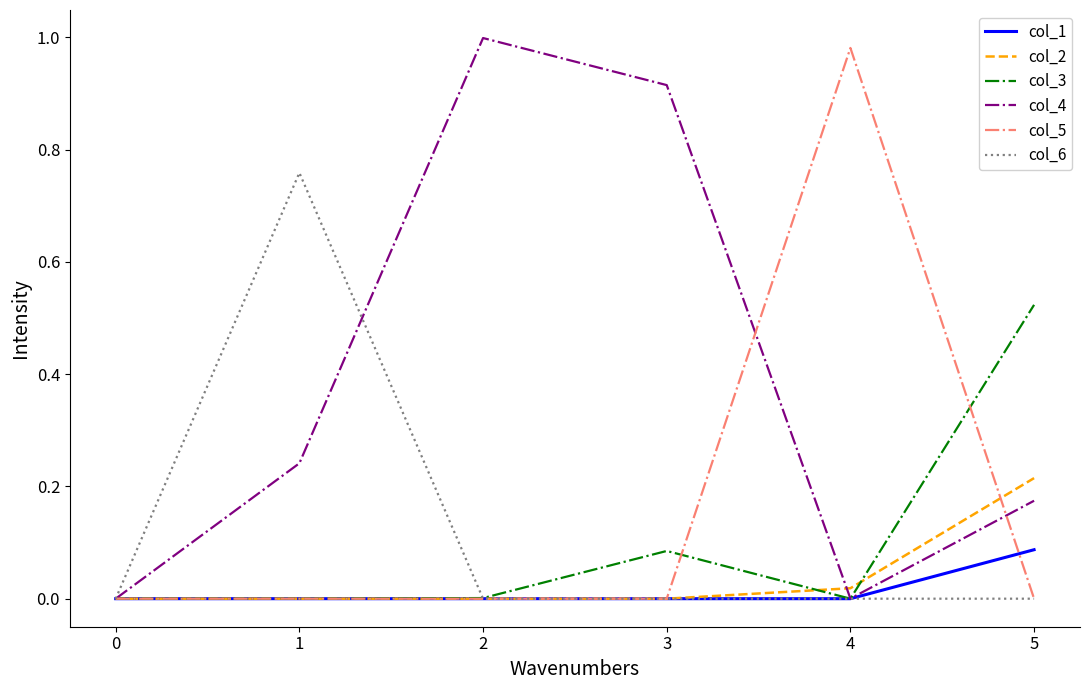

True or false: col_5 has a value of -0.5 at 0.

False